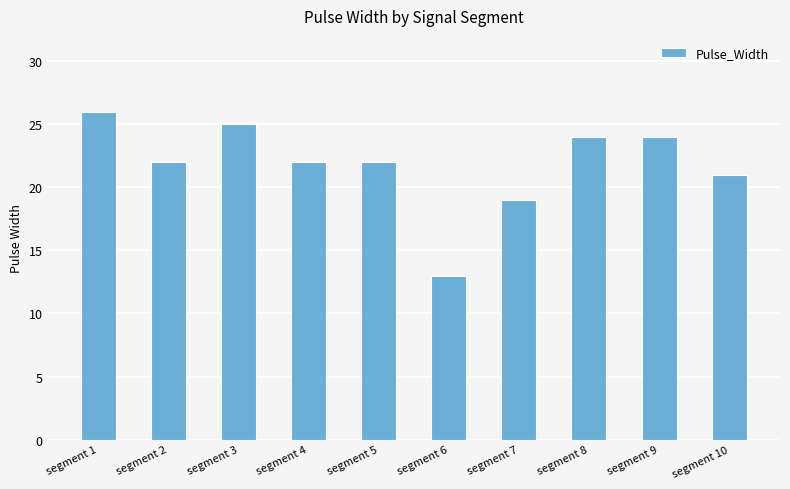

Count the number of data series in this chart.

1